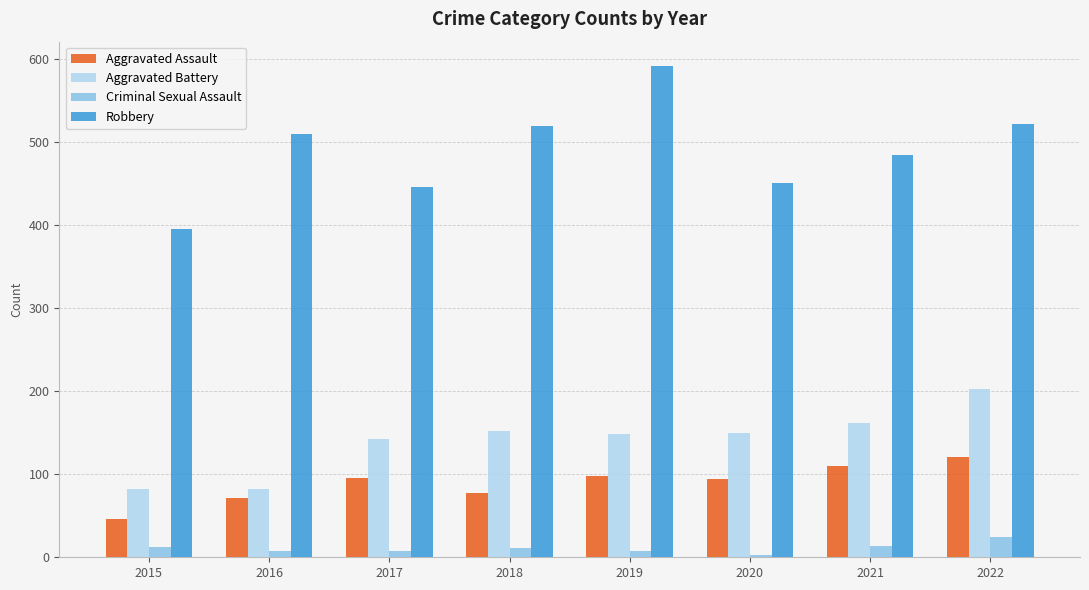

True or false: Aggravated Battery has a value of 249 at 2020.

False